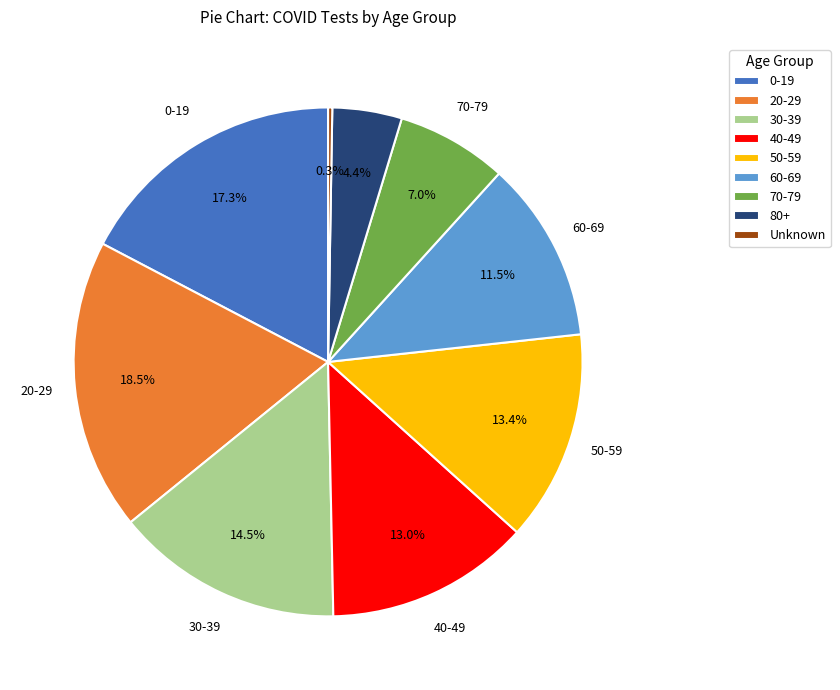

The 50-59 slice represents 13% of the pie. True or false?

True